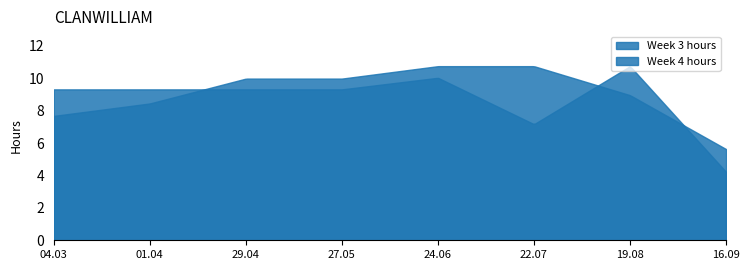

What is the smallest value displayed?

4.2